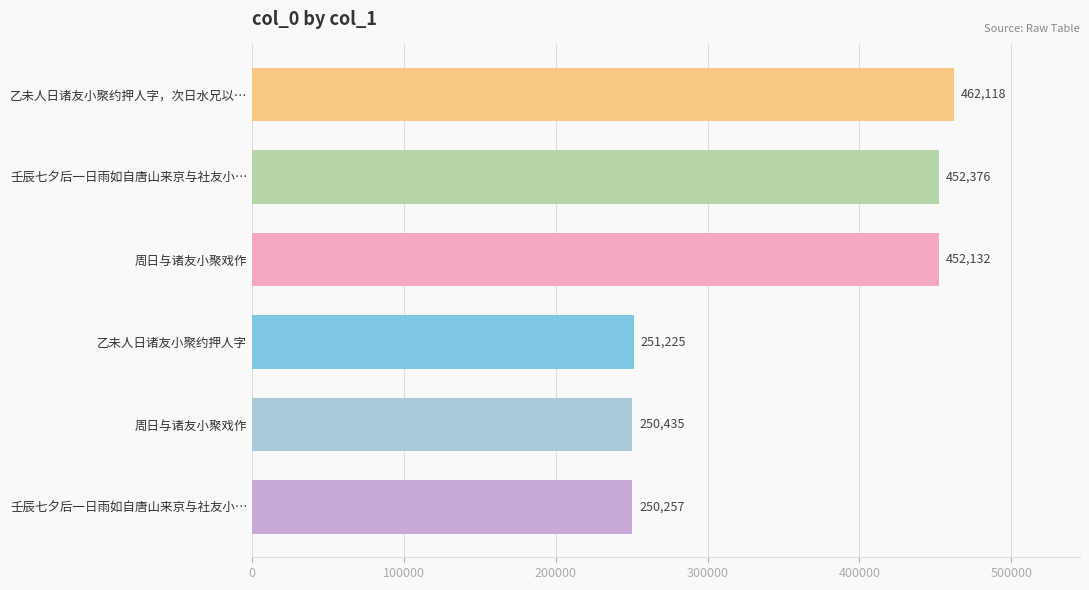

What is the difference between the maximum and minimum values?

211861